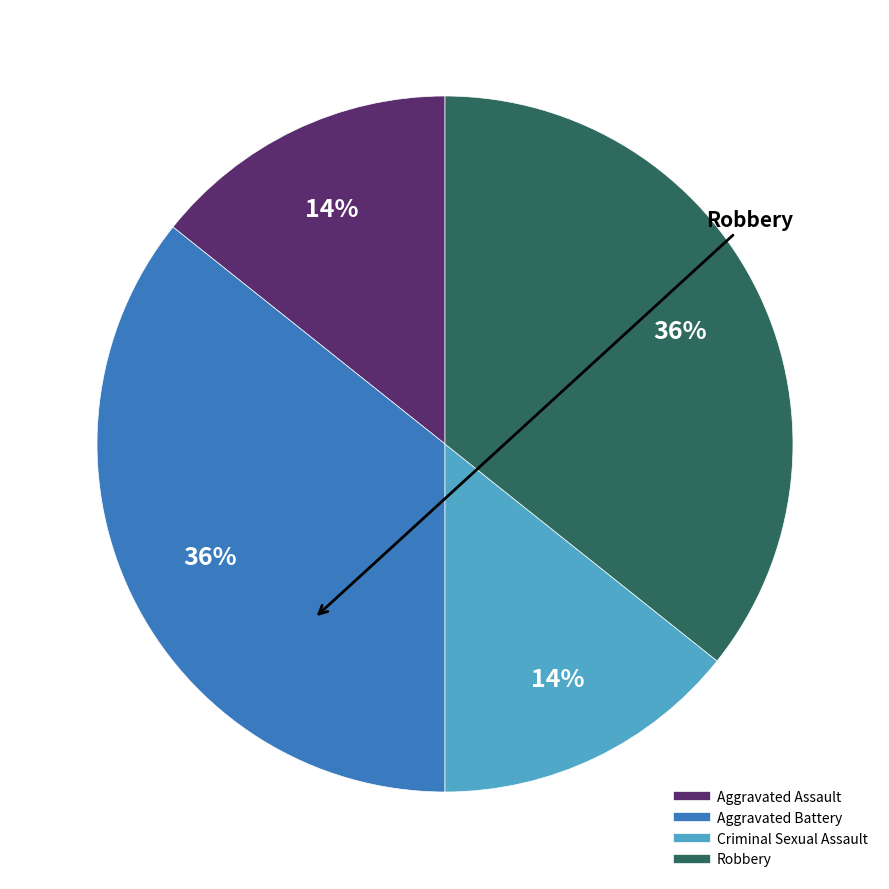

Is it true that Criminal Sexual Assault is 14% of the pie?

True